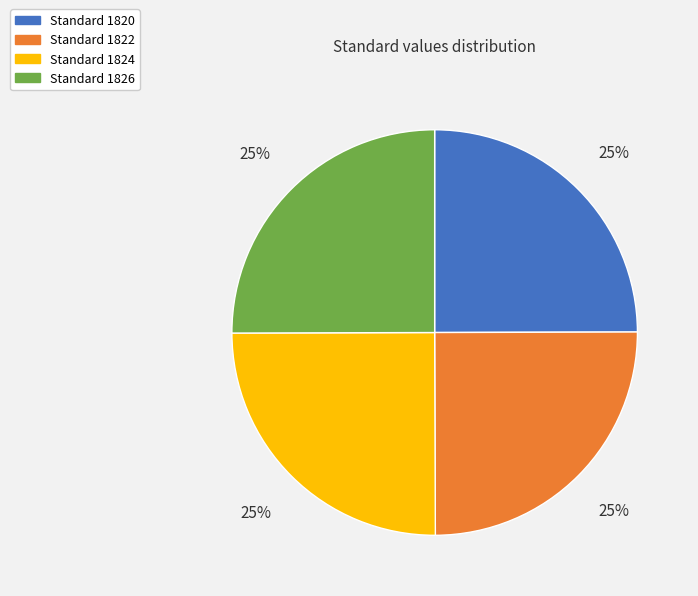

To the nearest percent, what is the average slice percentage?

25%